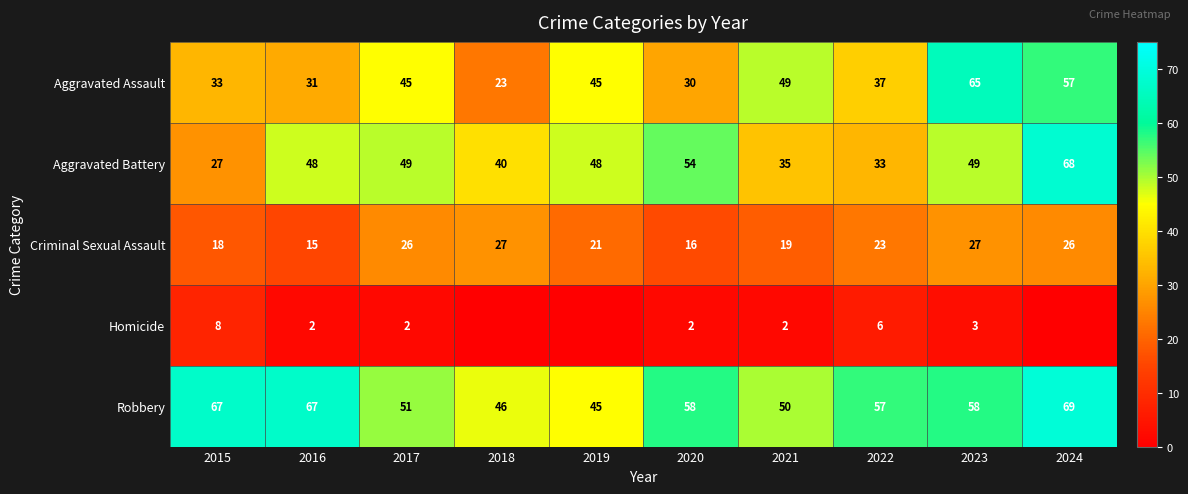

Which series changed the most between 2021 and 2023?

Aggravated Assault